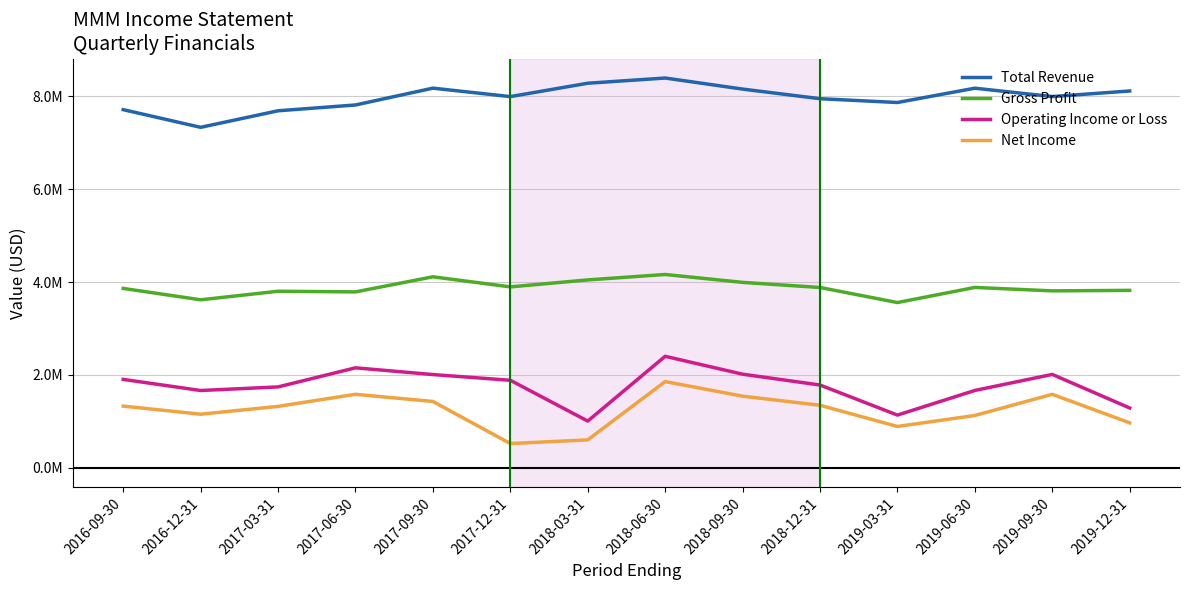

What is the difference between the maximum and minimum values in the Net Income series?

1334000